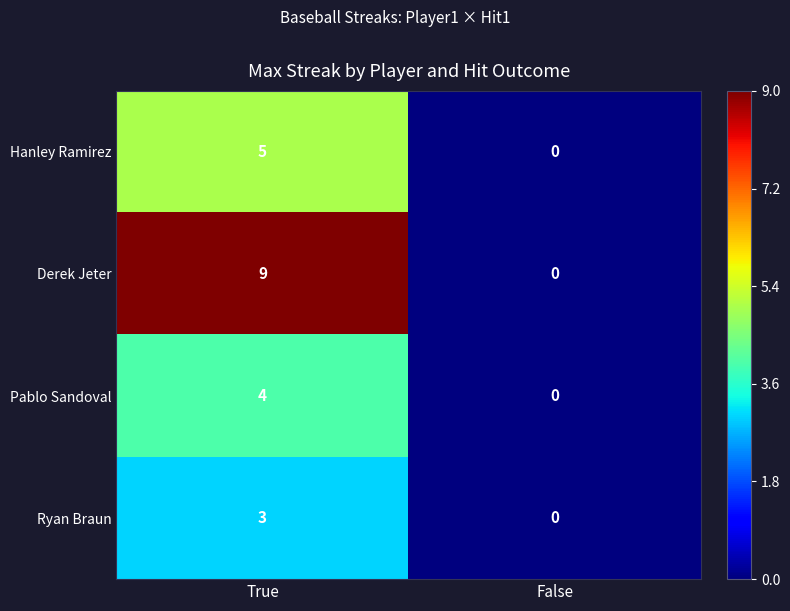

The value of Ryan Braun at True is 2. True or false?

False